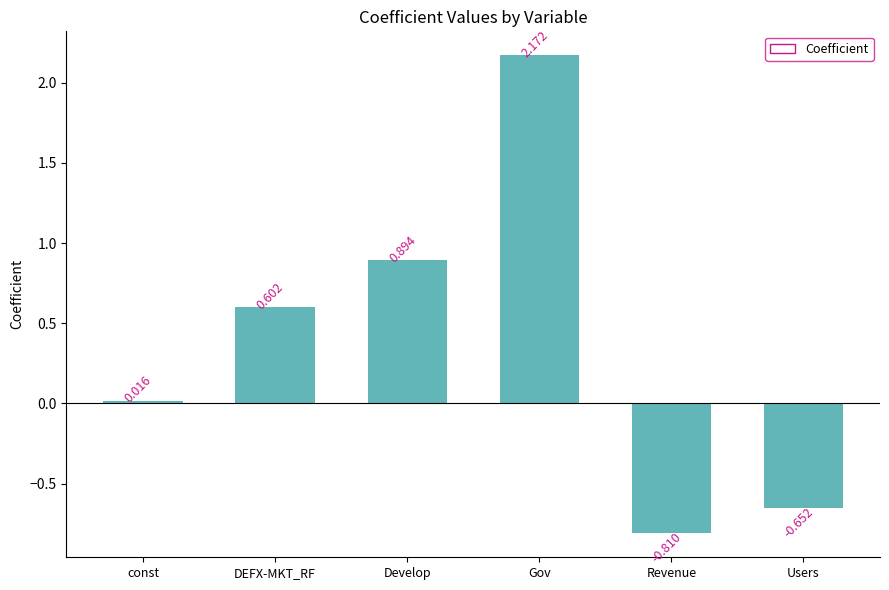

Which label corresponds to the smallest value in the chart?

Revenue